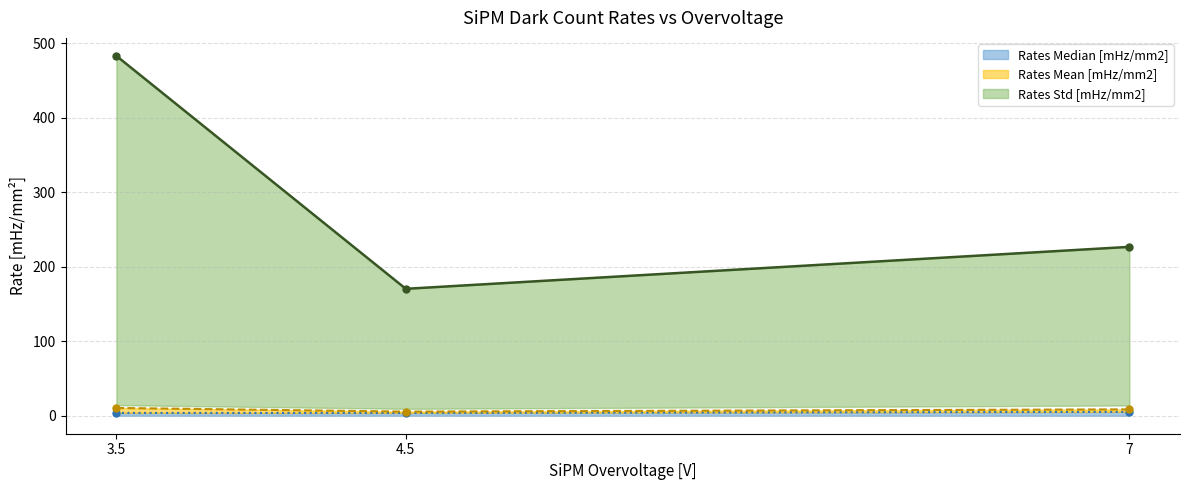

What is the maximum value for Rates Mean [mHz/mm2]?

10.4